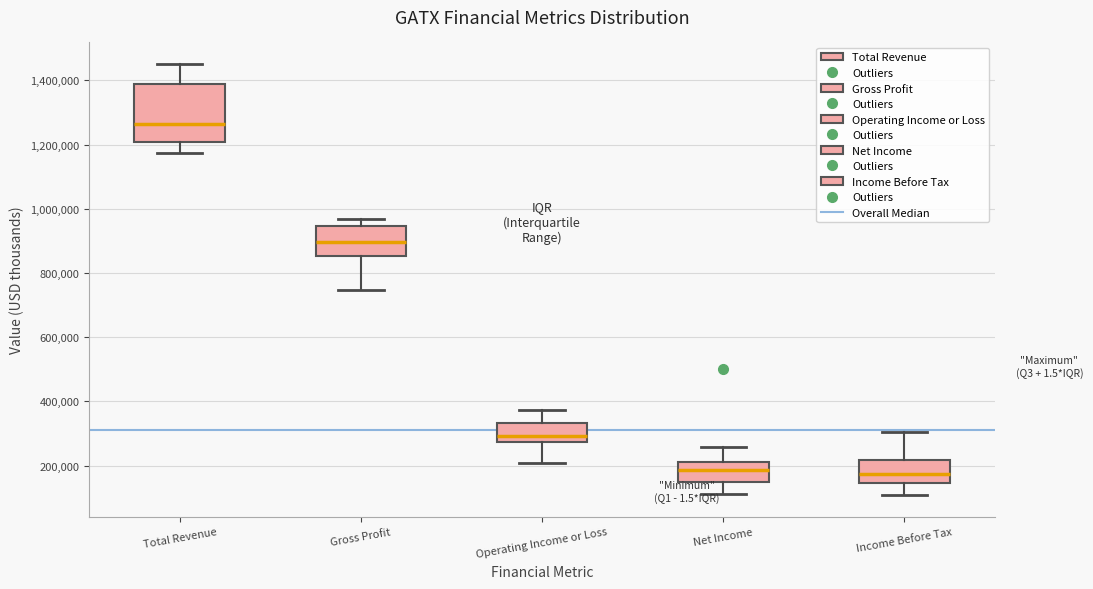

Where does the median line of the box for Operating Income or Loss sit on the y-axis? The values are not printed on the chart, so give them approximately, as read against the axis.

300000